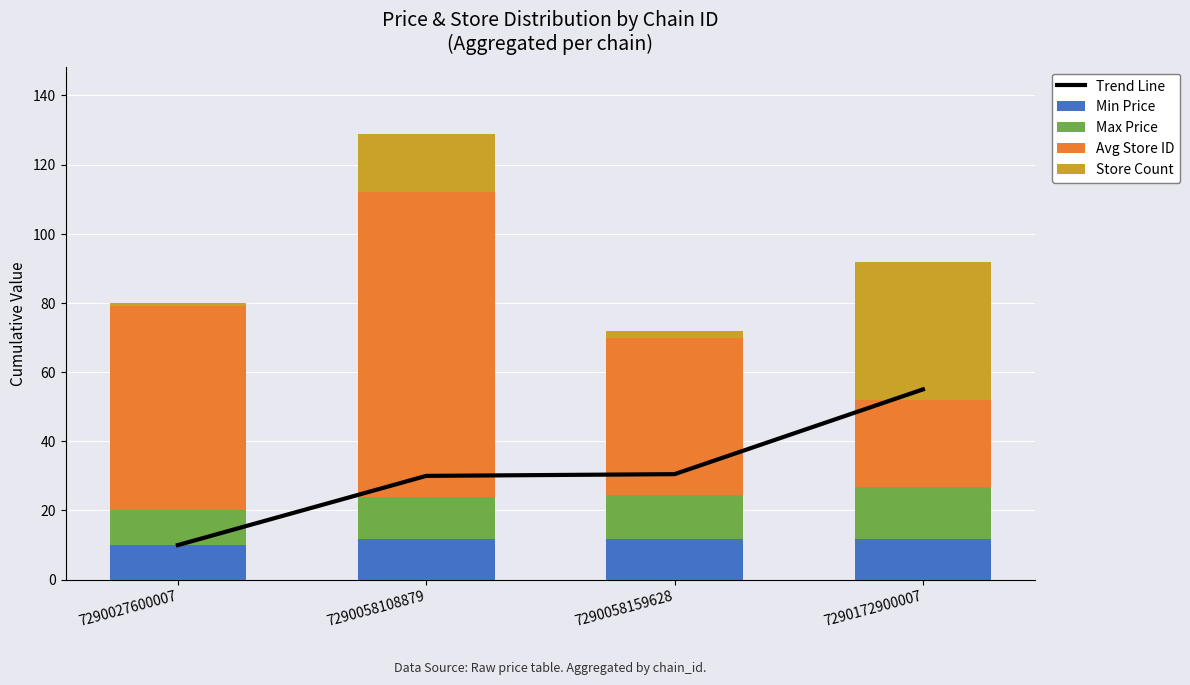

Is it true that Trend Line equals 30.0 at 7290058108879?

True